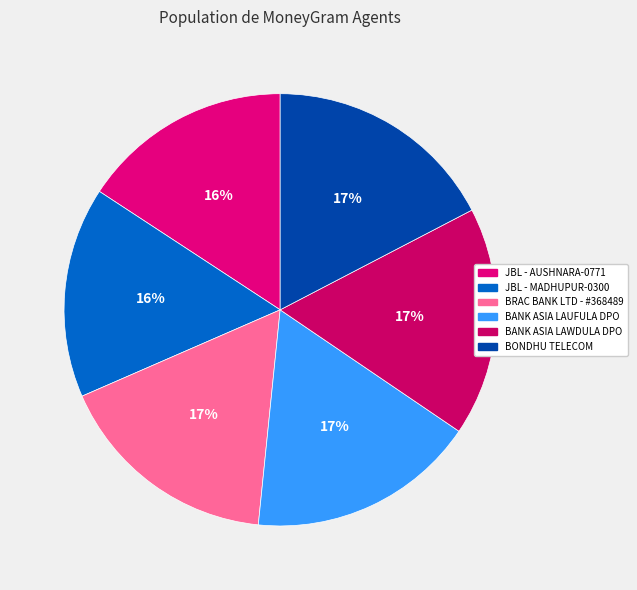

How many slices are in this pie chart?

6